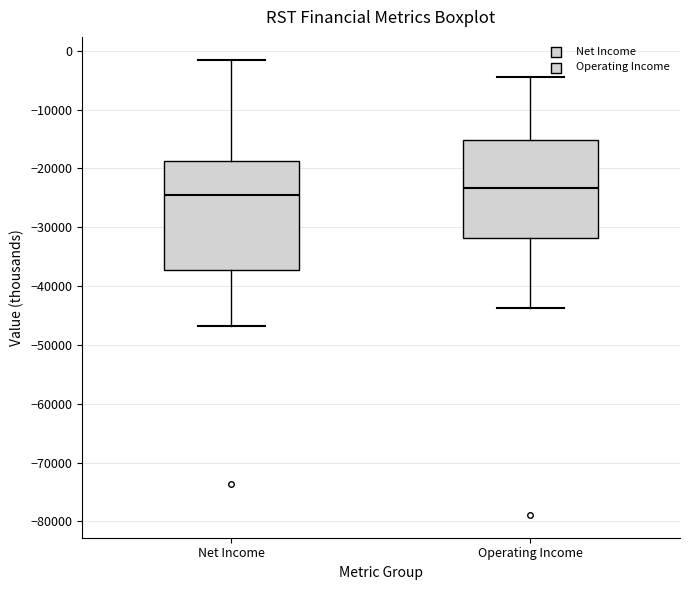

Reading left to right, transcribe this box plot: for each box, give where its median line is, the range the box spans, and where its two whiskers end, as read against the y-axis. The values are not printed on the chart, so give them approximately, as read against the axis.

Net Income: median -25000, box -37000 to -19000, whiskers -47000 to -1000
Operating Income: median -23000, box -32000 to -15000, whiskers -44000 to -4000